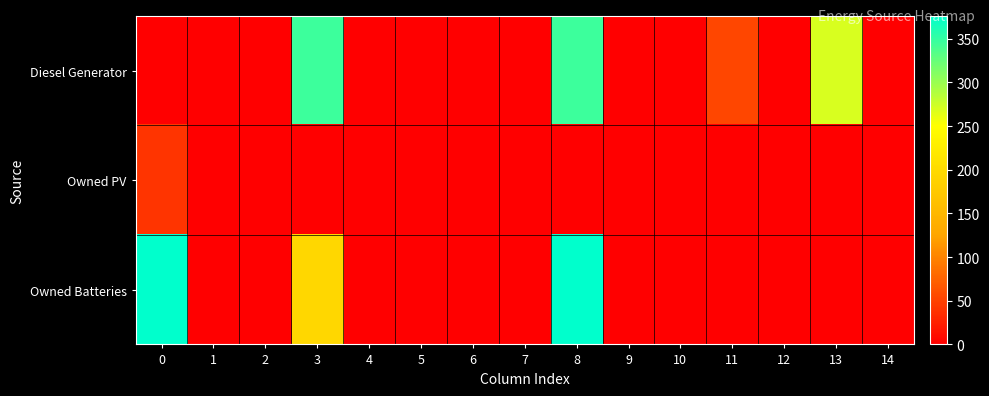

Rank the series by their maximum value, from lowest to highest.

Owned PV, Diesel Generator, Owned Batteries